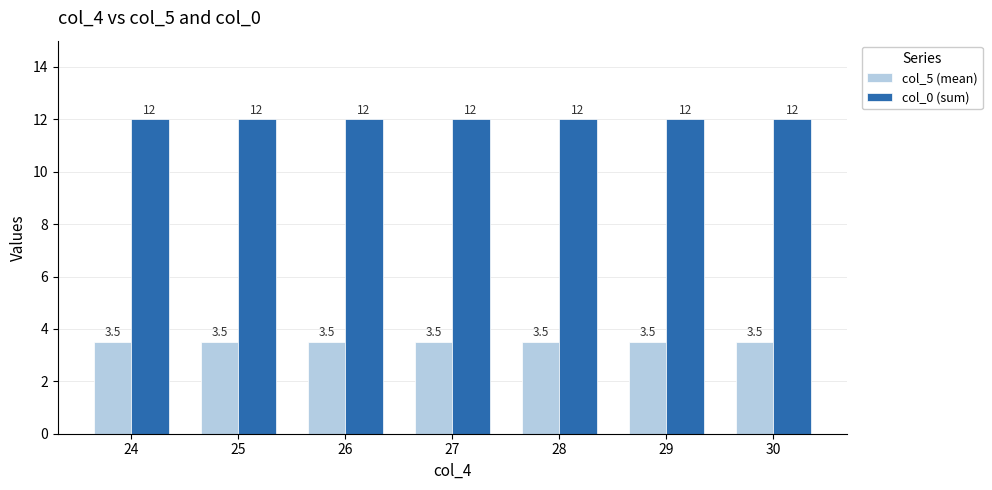

The value of col_5 (mean) at 29 is 3.5. True or false?

True